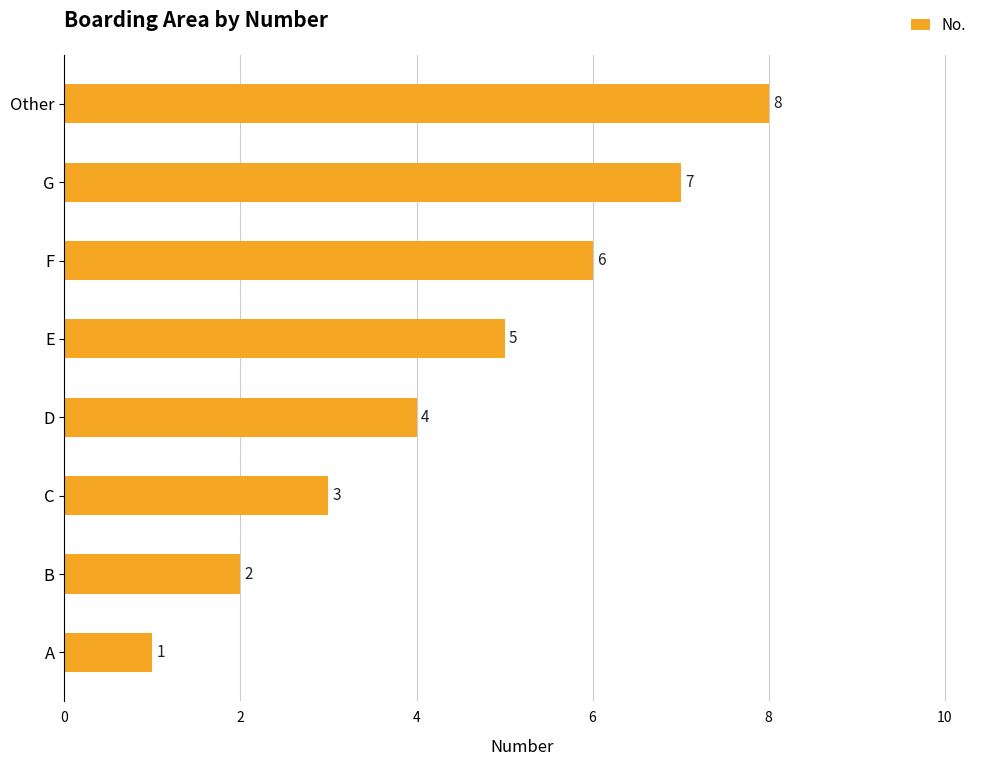

What is the difference between the values at Other and B?

6